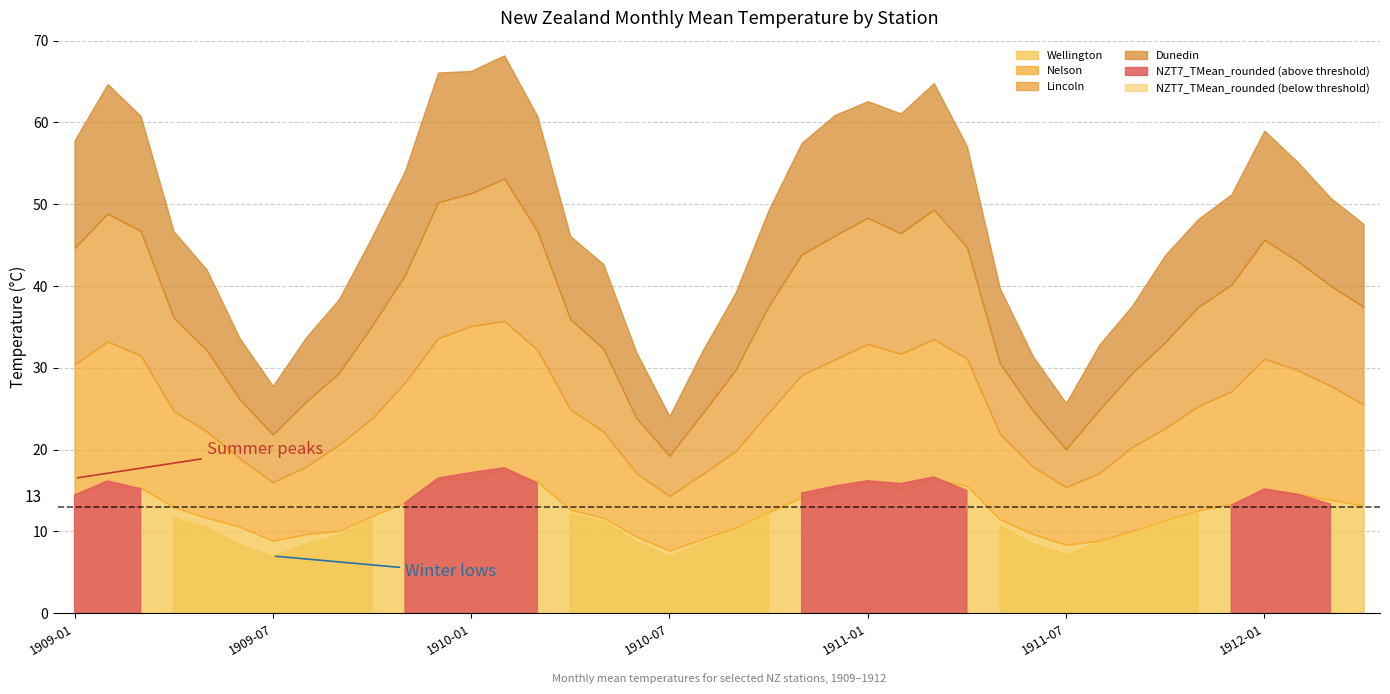

The value of Wellington at 1909-12 is 16.4. True or false?

True